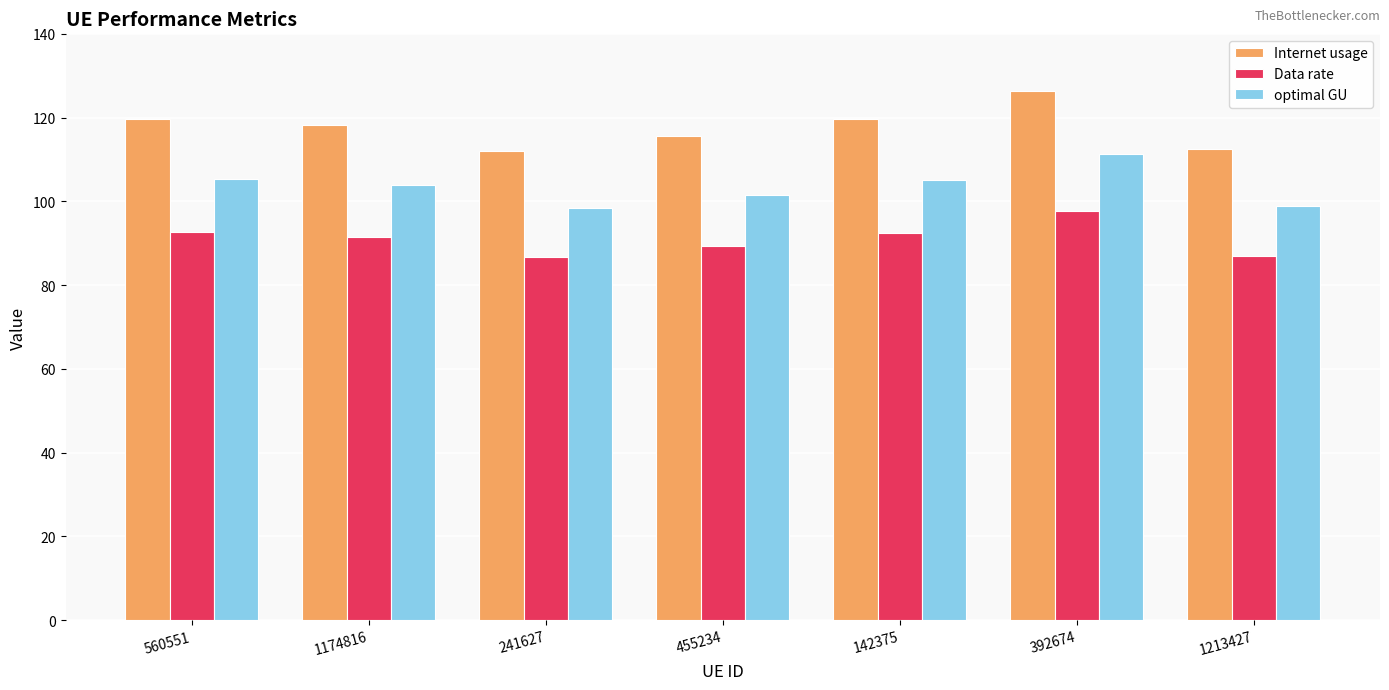

Which series has the largest range (max minus min)?

Internet usage